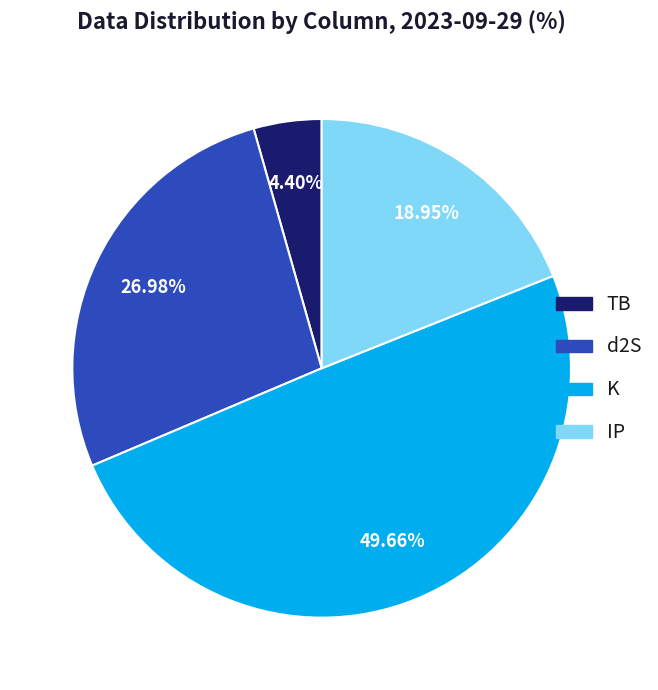

What is the ratio of the value at d2S to the value at IP?

1.4